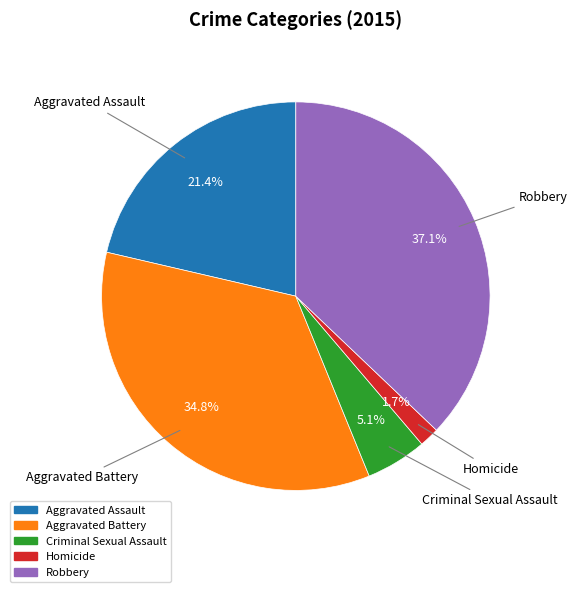

What is the ratio of the value at Robbery to the value at Aggravated Battery?

1.1